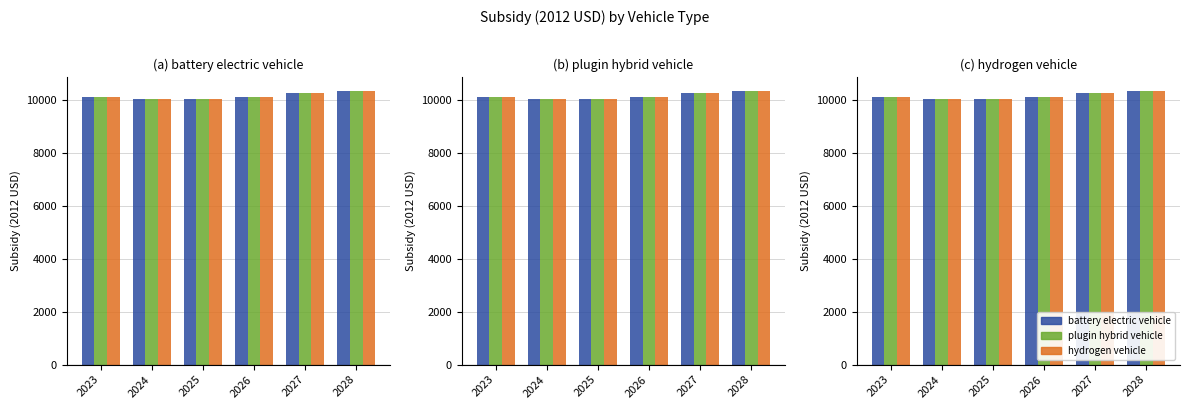

Which has a higher value, 2025 or 2028?

2028